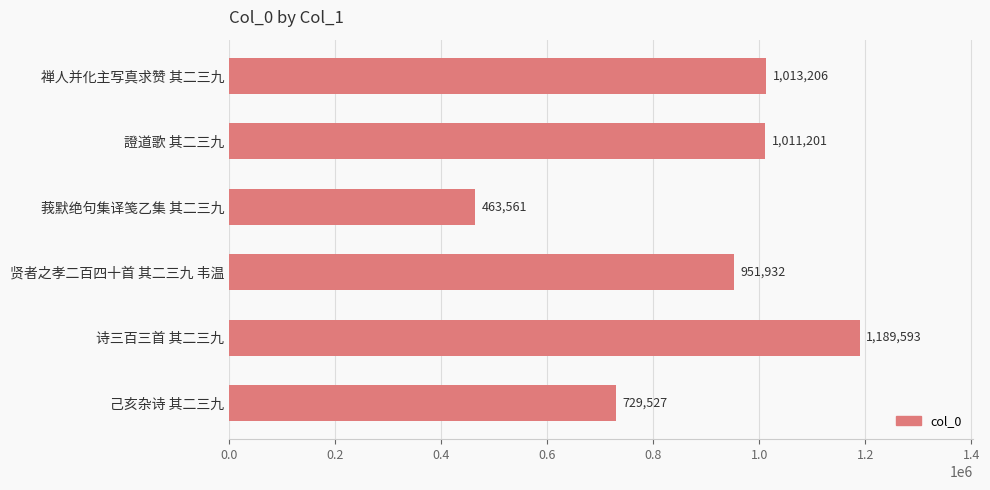

Reading bottom to top, extract all data points from this chart.

729527	1189593	951932	463561	1011201	1013206